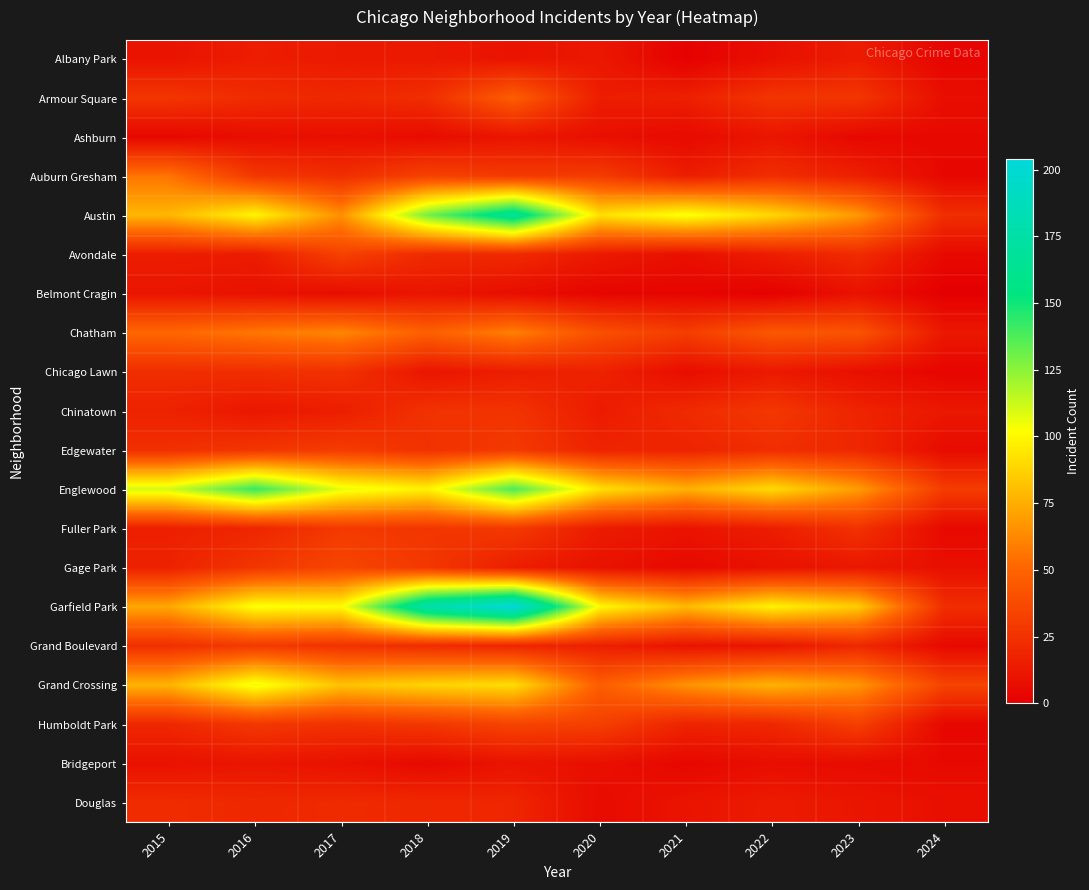

Reading right to left, what are all the values shown in this chart?

Albany Park: 2024=3	2023=14	2022=8	2021=1	2020=12	2019=10	2018=13	2017=13	2016=15	2015=10
Armour Square: 2024=7	2023=27	2022=27	2021=16	2020=15	2019=47	2018=23	2017=20	2016=22	2015=27
Ashburn: 2024=5	2023=4	2022=11	2021=5	2020=8	2019=11	2018=6	2017=8	2016=7	2015=4
Auburn Gresham: 2024=4	2023=16	2022=23	2021=15	2020=30	2019=29	2018=33	2017=23	2016=28	2015=56
Austin: 2024=23	2023=68	2022=89	2021=104	2020=92	2019=167	2018=130	2017=65	2016=99	2015=78
Avondale: 2024=5	2023=22	2022=15	2021=8	2020=13	2019=21	2018=21	2017=33	2016=14	2015=15
Belmont Cragin: 2024=0	2023=9	2022=1	2021=3	2020=3	2019=7	2018=11	2017=7	2016=9	2015=11
Chatham: 2024=12	2023=42	2022=44	2021=31	2020=40	2019=60	2018=48	2017=62	2016=57	2015=51
Chicago Lawn: 2024=3	2023=8	2022=13	2021=7	2020=17	2019=15	2018=11	2017=25	2016=23	2015=23
Chinatown: 2024=12	2023=18	2022=28	2021=21	2020=14	2019=26	2018=25	2017=15	2016=12	2015=17
Edgewater: 2024=6	2023=20	2022=23	2021=18	2020=18	2019=29	2018=25	2017=30	2016=27	2015=24
Englewood: 2024=30	2023=69	2022=90	2021=76	2020=92	2019=138	2018=98	2017=107	2016=142	2015=111
Fuller Park: 2024=5	2023=25	2022=15	2021=10	2020=14	2019=29	2018=27	2017=29	2016=19	2015=16
Gage Park: 2024=8	2023=12	2022=9	2021=5	2020=9	2019=15	2018=28	2017=35	2016=27	2015=17
Garfield Park: 2024=23	2023=85	2022=98	2021=79	2020=100	2019=204	2018=178	2017=101	2016=103	2015=73
Grand Boulevard: 2024=5	2023=20	2022=11	2021=10	2020=16	2019=19	2018=22	2017=25	2016=29	2015=24
Grand Crossing: 2024=34	2023=67	2022=77	2021=66	2020=47	2019=91	2018=88	2017=82	2016=106	2015=77
Humboldt Park: 2024=4	2023=32	2022=20	2021=18	2020=32	2019=34	2018=28	2017=25	2016=28	2015=20
Bridgeport: 2024=5	2023=6	2022=7	2021=4	2020=8	2019=10	2018=5	2017=9	2016=11	2015=9
Douglas: 2024=8	2023=11	2022=14	2021=10	2020=6	2019=19	2018=20	2017=21	2016=20	2015=22